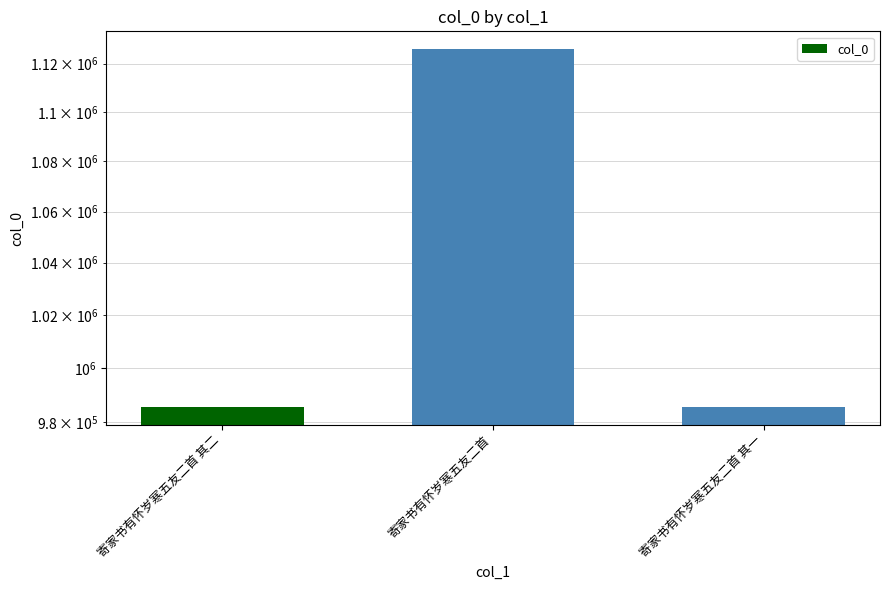

What is the label of the 2nd bar from the right?

寄家书有怀岁寒五友二首